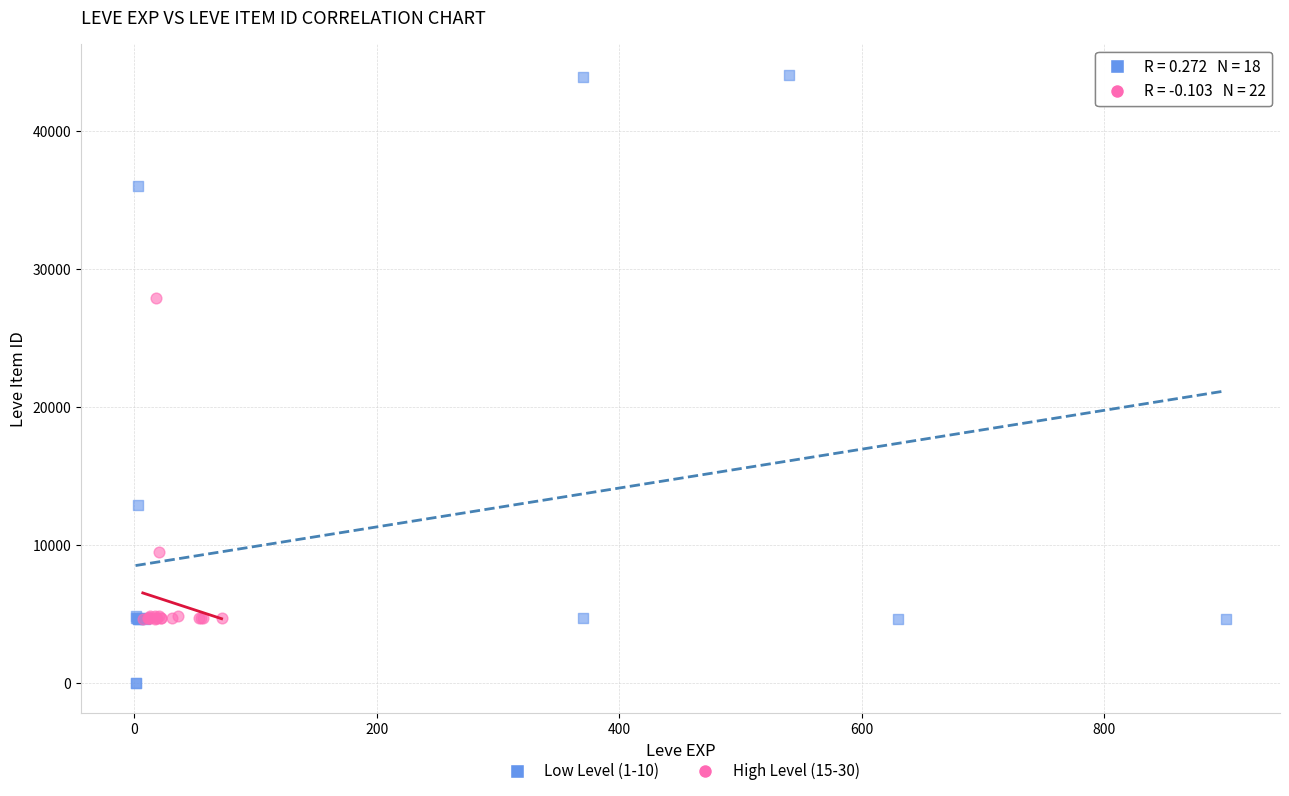

Which series has the widest spread of Y values?

Low Level (1-10)